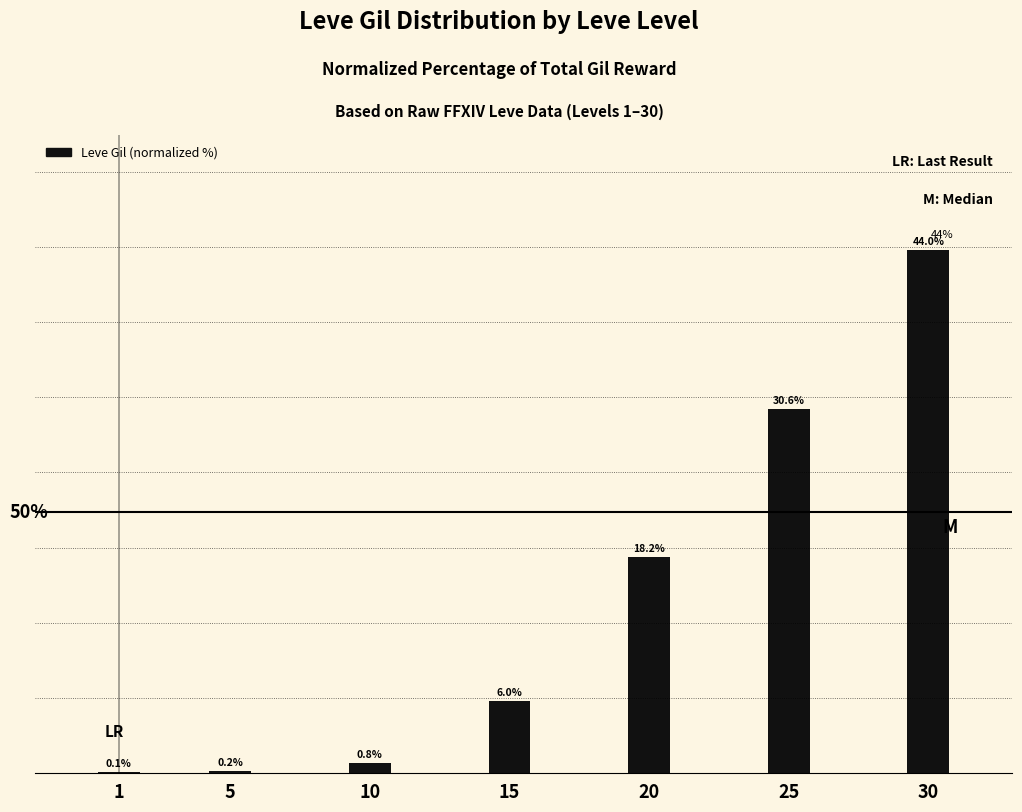

Reading left to right, transcribe all the data shown in this chart.

1=0.1	5=0.2	10=0.8	15=6.0	20=18.2	25=30.6	30=44.0